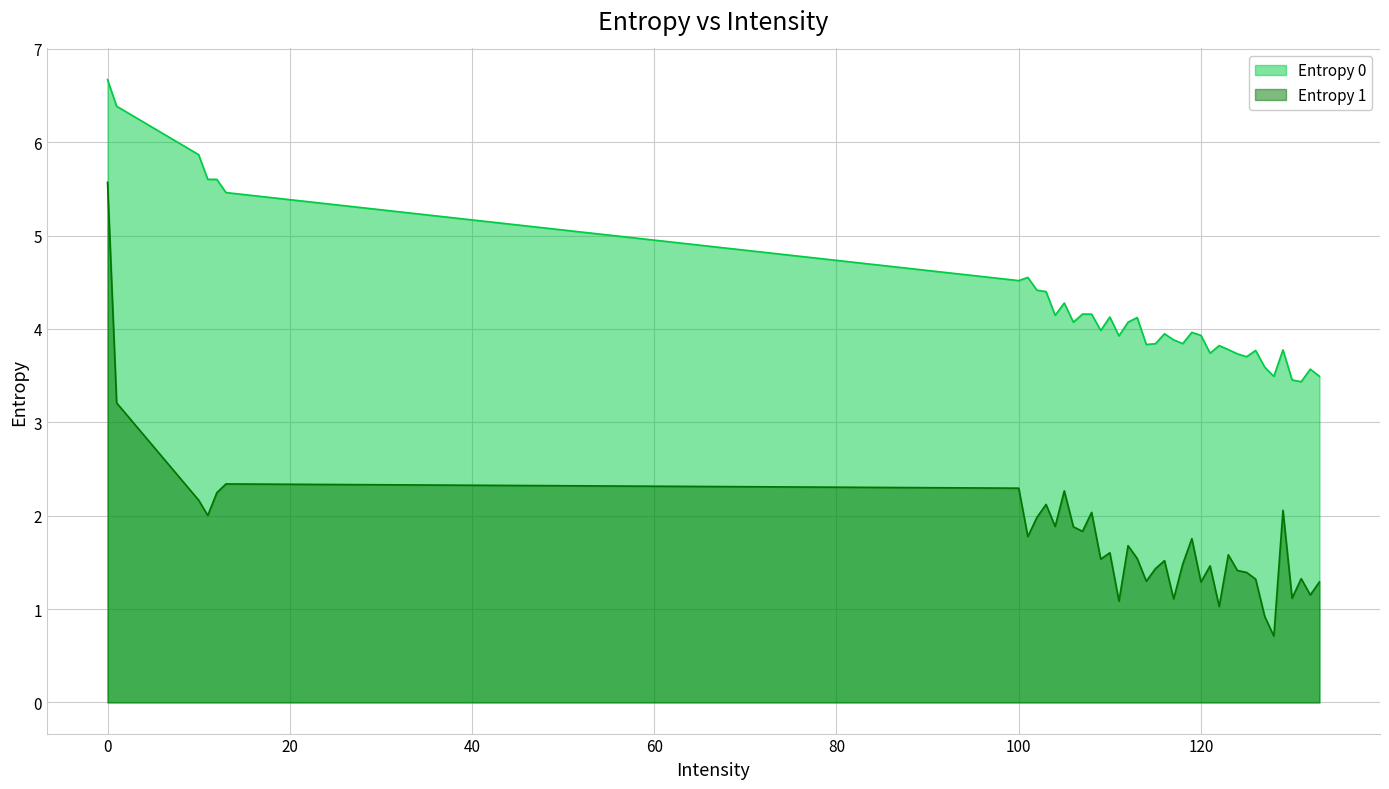

At which label is Entropy 0 closest to 5?

101